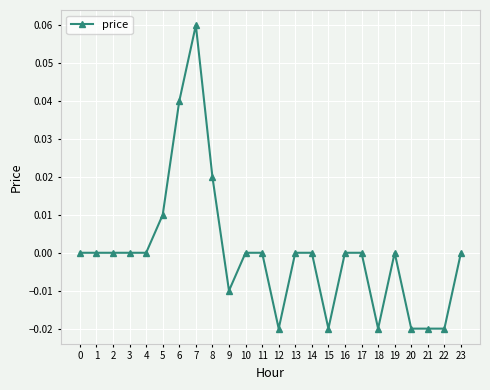

Which category has the highest value across all series?

7